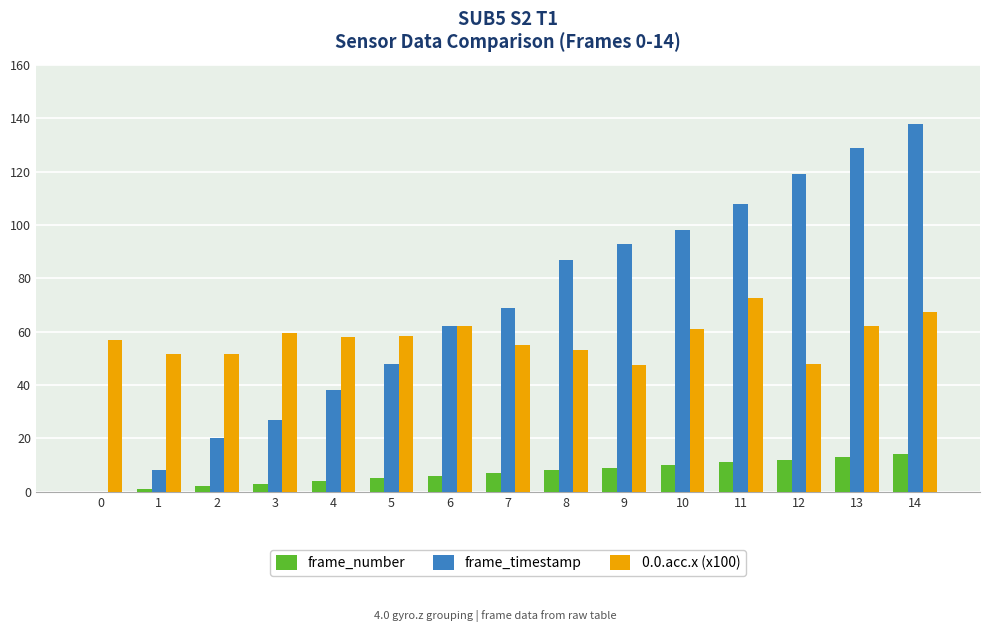

Is the value of frame_timestamp at 3 greater than the value of 0.0.acc.x (x100) at 3?

No